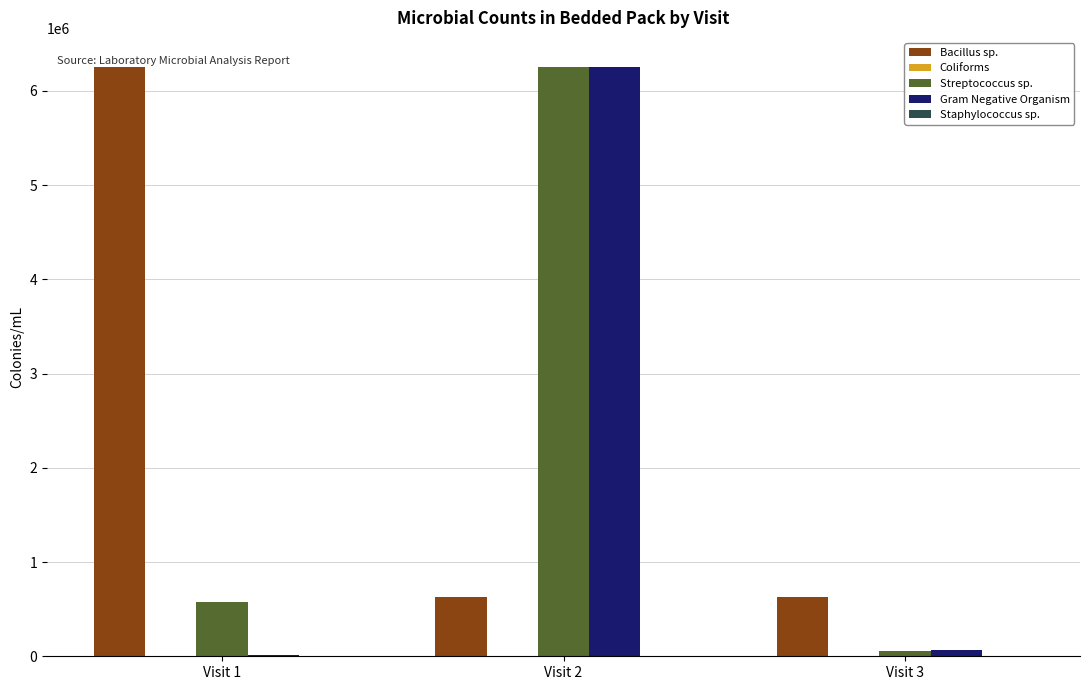

At which category is the sum across all series the highest?

Visit 2